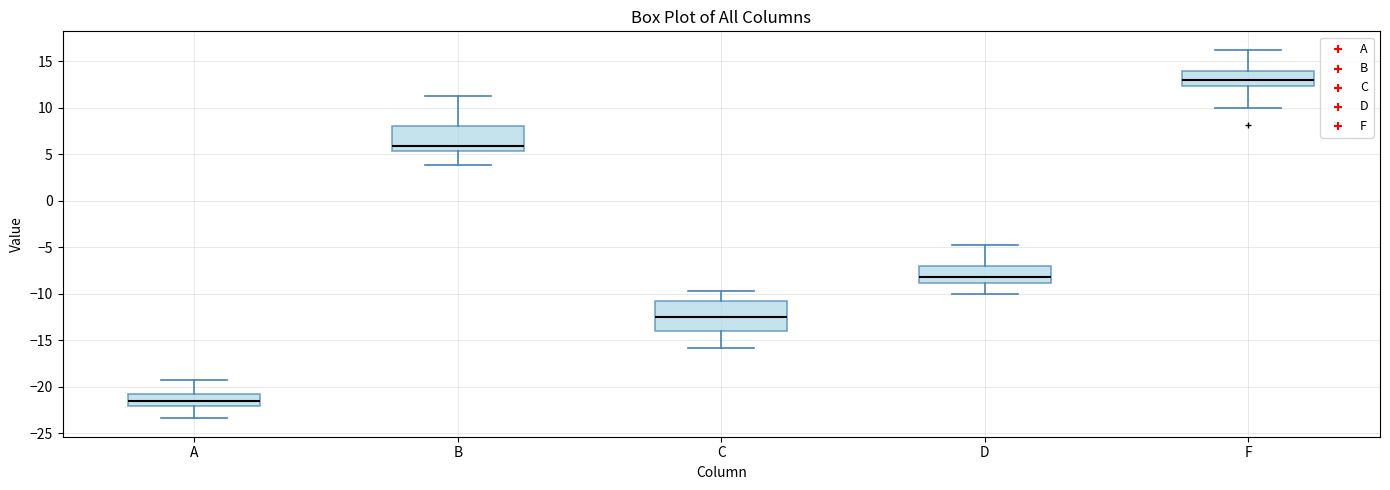

Where does the upper whisker of the box for F end on the y-axis? The values are not printed on the chart, so give them approximately, as read against the axis.

16.0